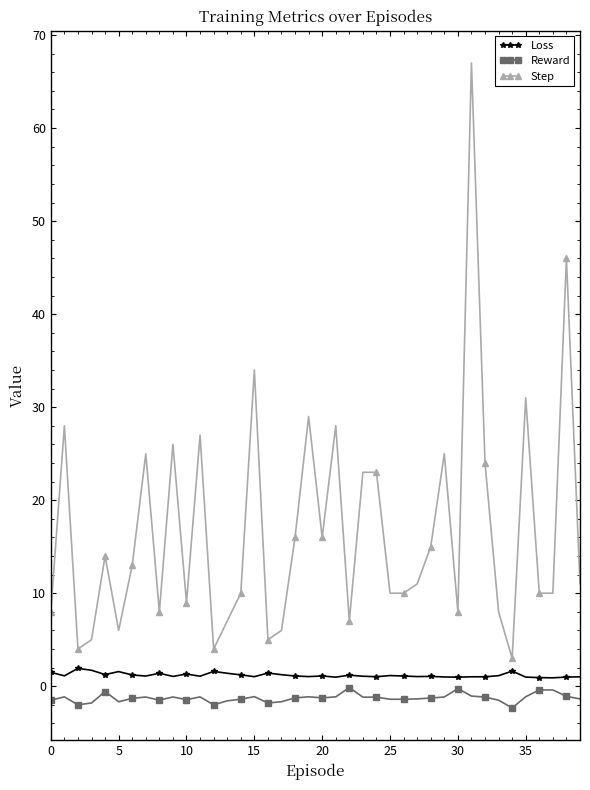

Which series has the largest range (max minus min)?

Step